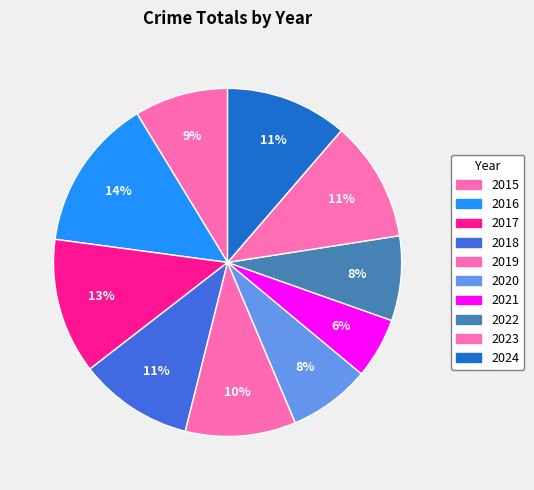

How many slices are in this pie chart?

10